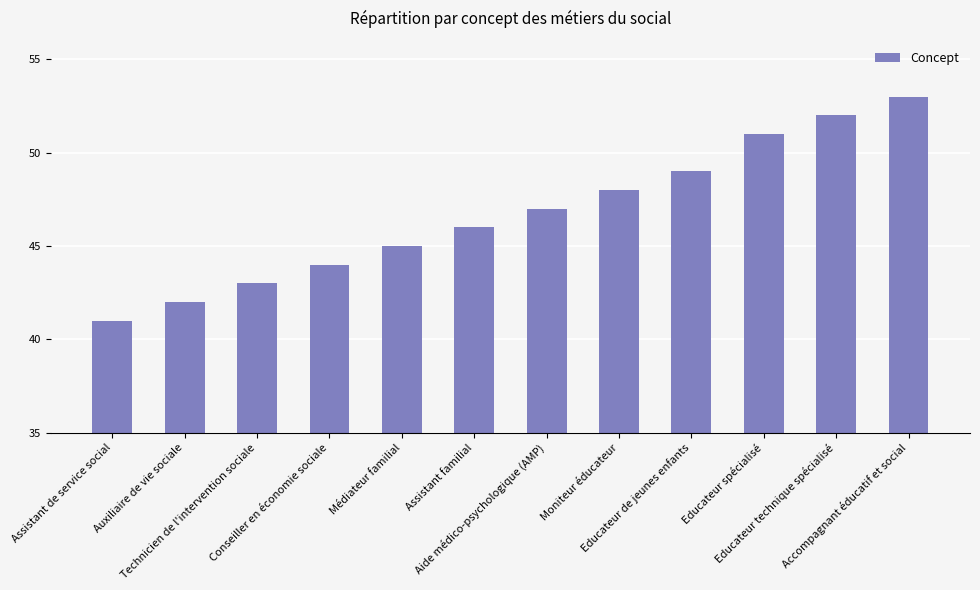

Is it true that the value at Auxiliaire de vie sociale is 58?

False